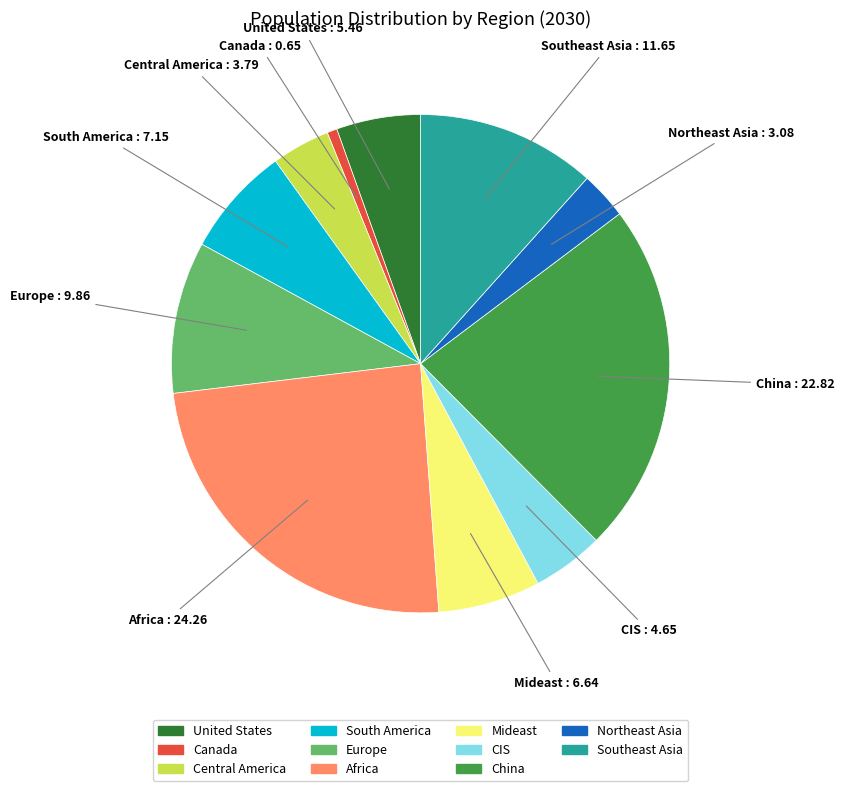

Is the sum of Central America and Northeast Asia greater than half?

No